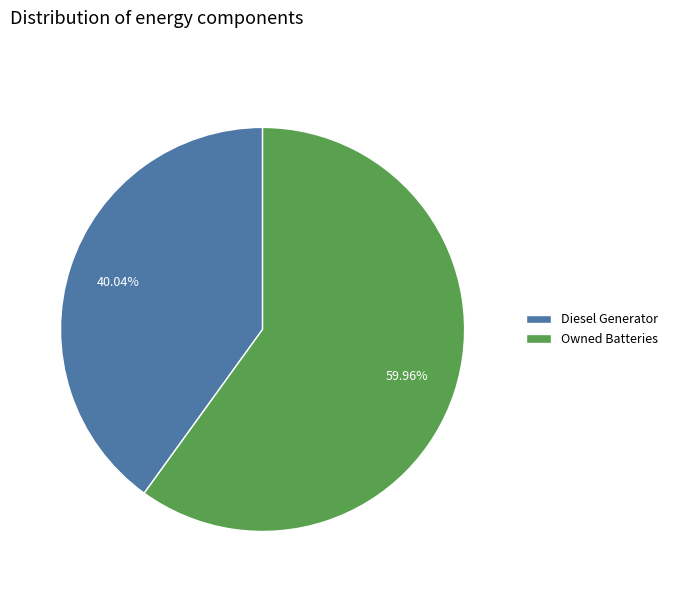

The Diesel Generator slice represents 93% of the pie. True or false?

False